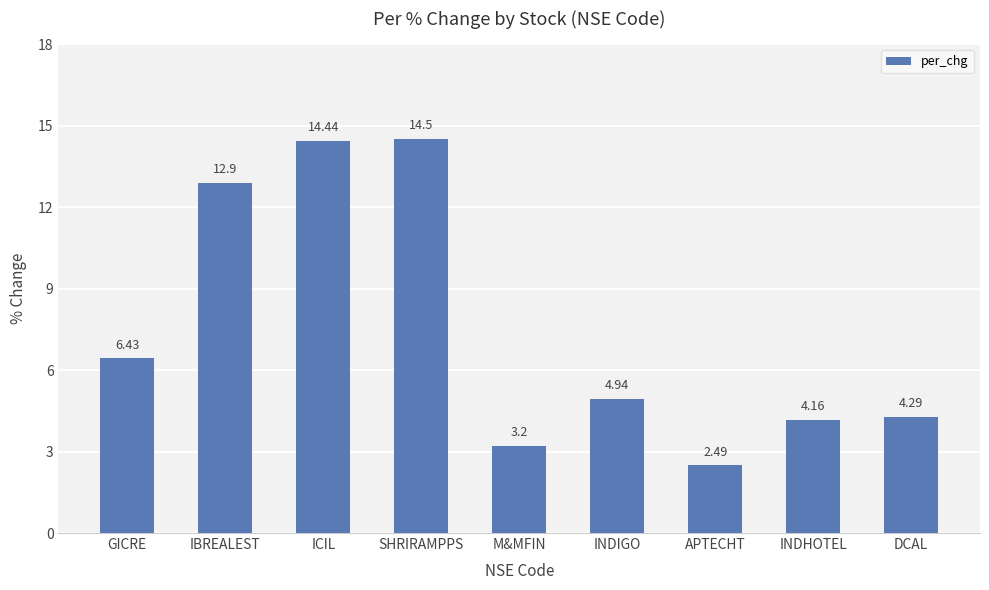

What is the average value?

7.5